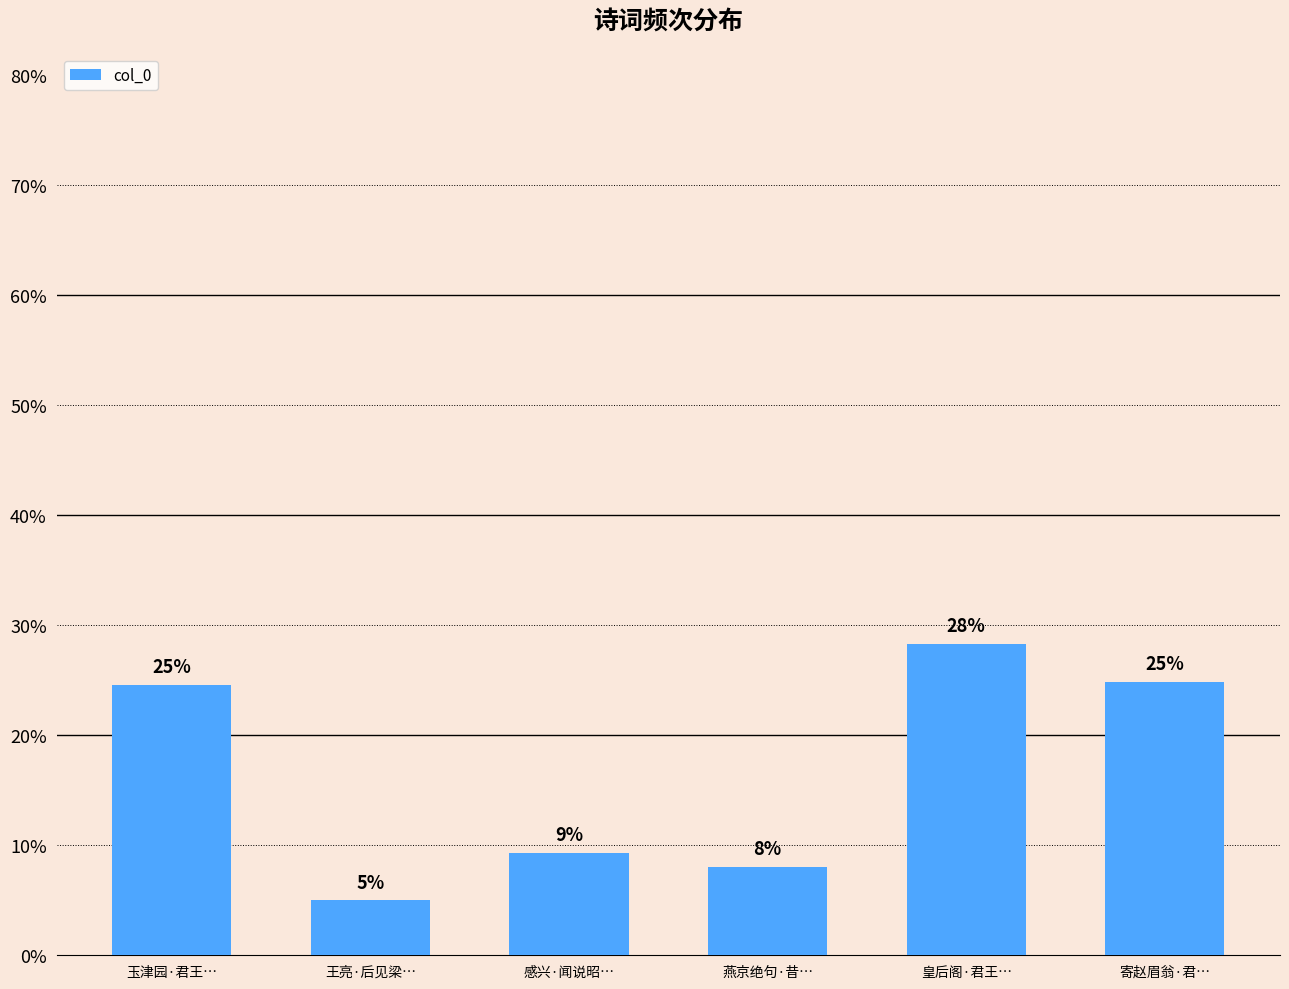

What is the label of the 5th bar from the right?

王亮·后见梁…